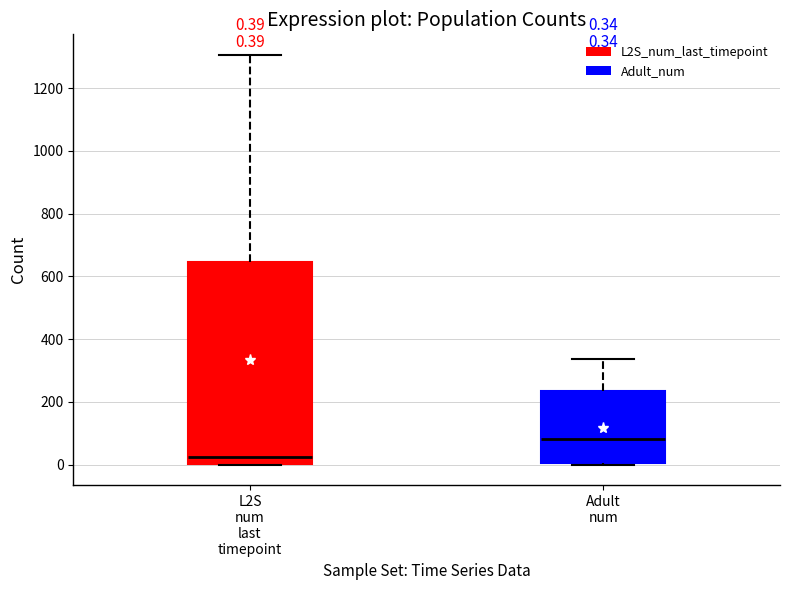

Which box's median line is the lowest?

L2S num last timepoint